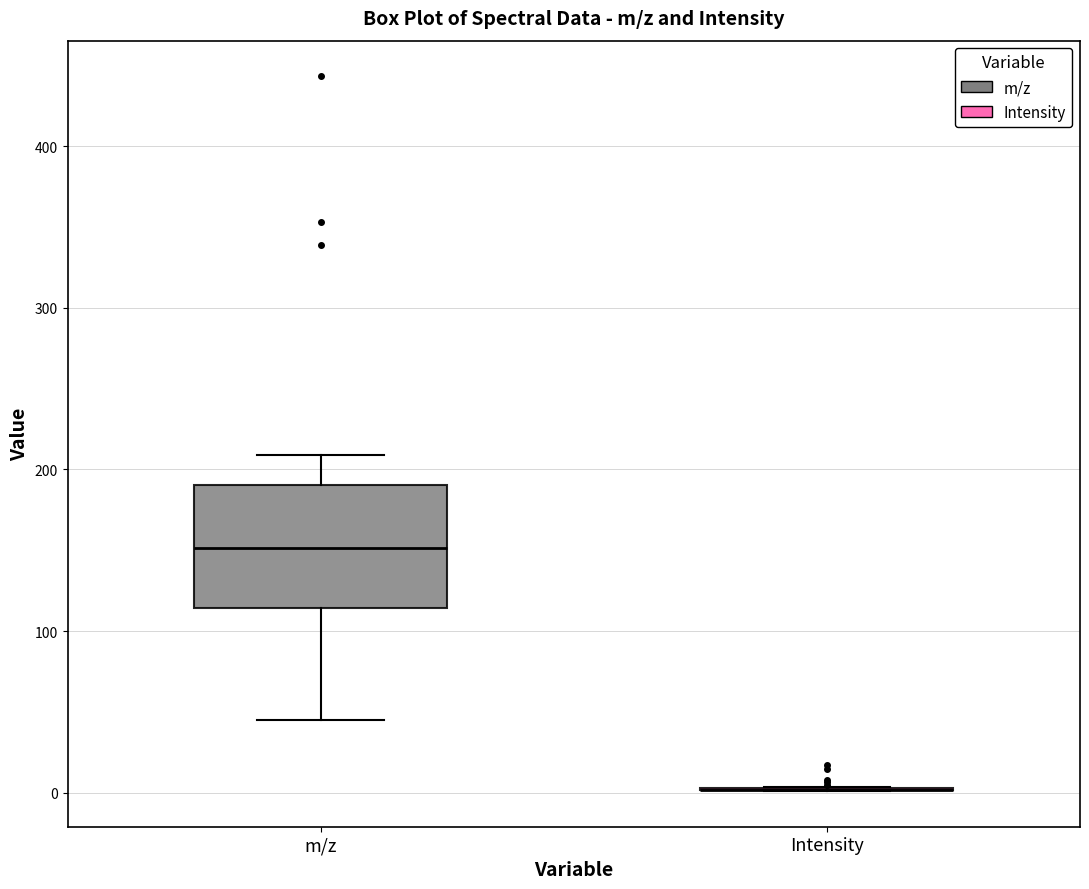

Which box is the tallest, from its lower edge to its upper edge?

m/z